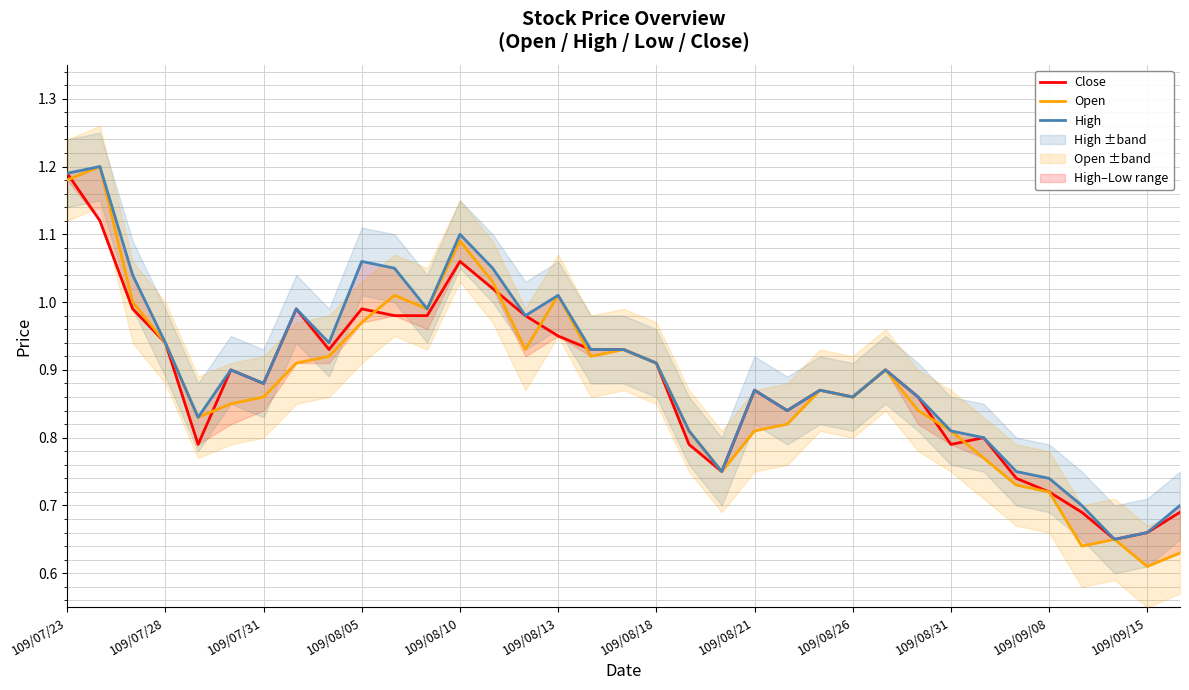

Is it true that Close equals 0.5 at 109/07/31?

False